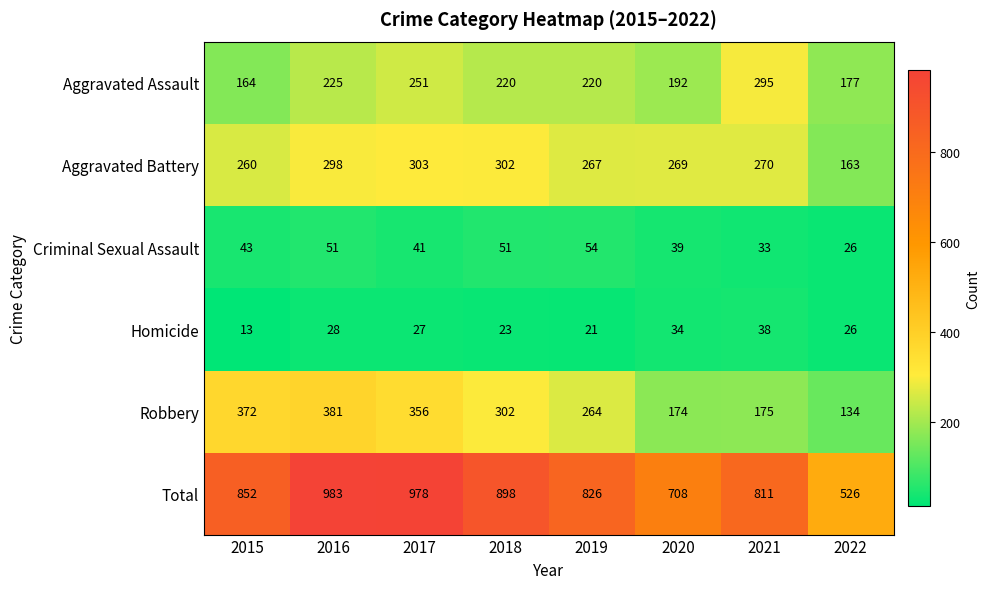

What is the total value across all series at 2015?

1704